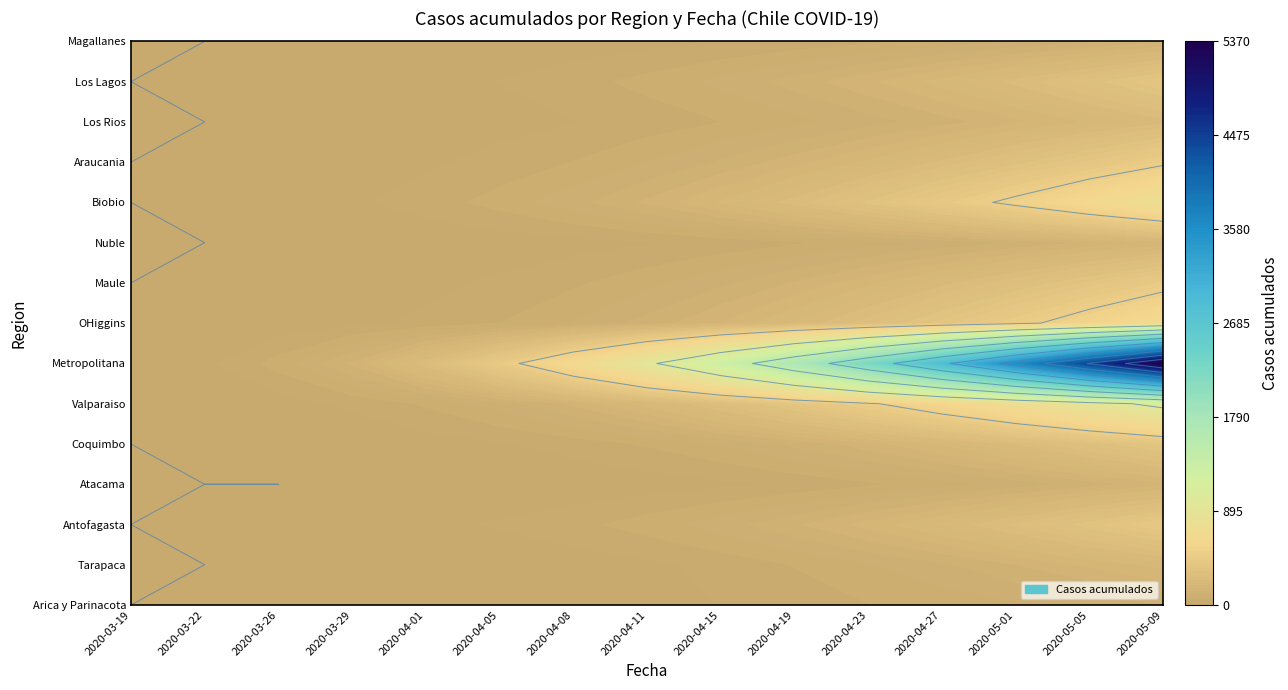

Is the value of Arica y Parinacota at 2020-04-23 greater than the value of Nuble at 2020-05-01?

No